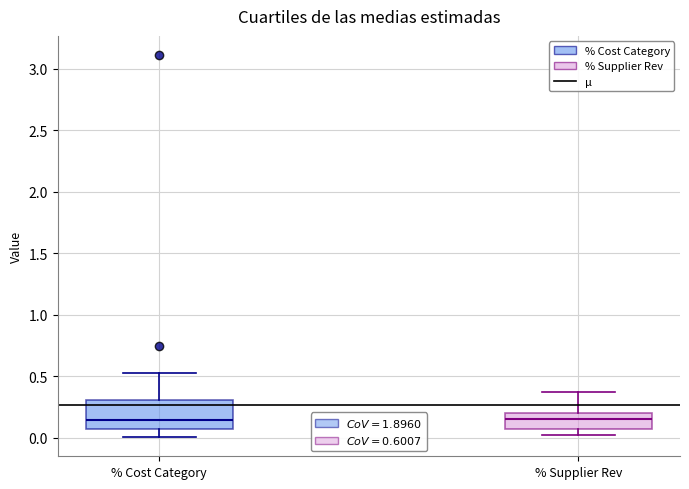

Reading left to right, read every box against the y-axis: the position of its median line, the range the box covers, and the ends of its whiskers. The values are not printed on the chart, so give them approximately, as read against the axis.

% Cost Category: median 0.15, box 0.05 to 0.30, whiskers 0.00 to 0.50
% Supplier Rev: median 0.15, box 0.05 to 0.20, whiskers 0.00 to 0.35